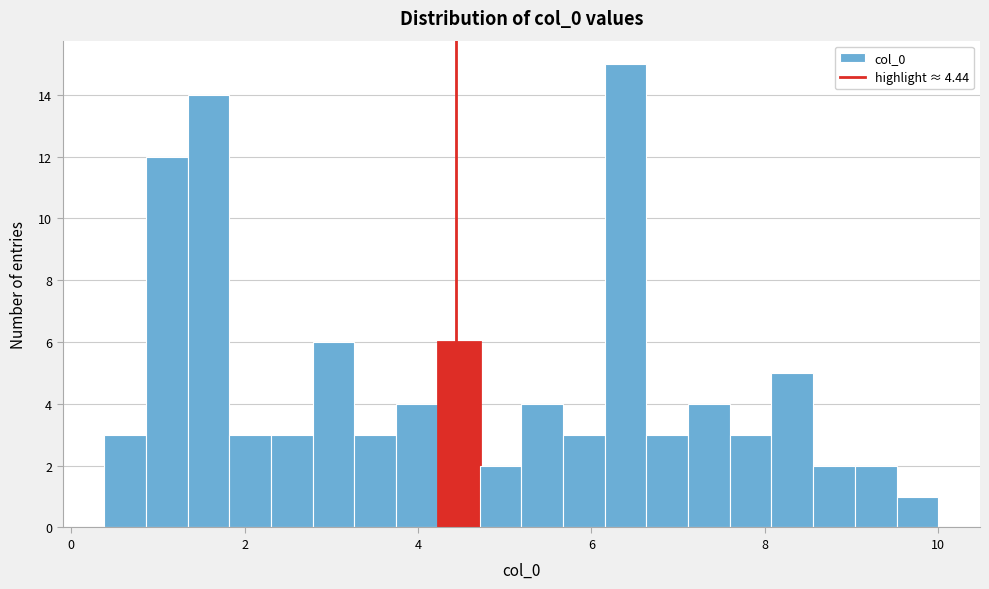

Read against the x-axis, roughly where is the centre of the tallest bar?

6.4